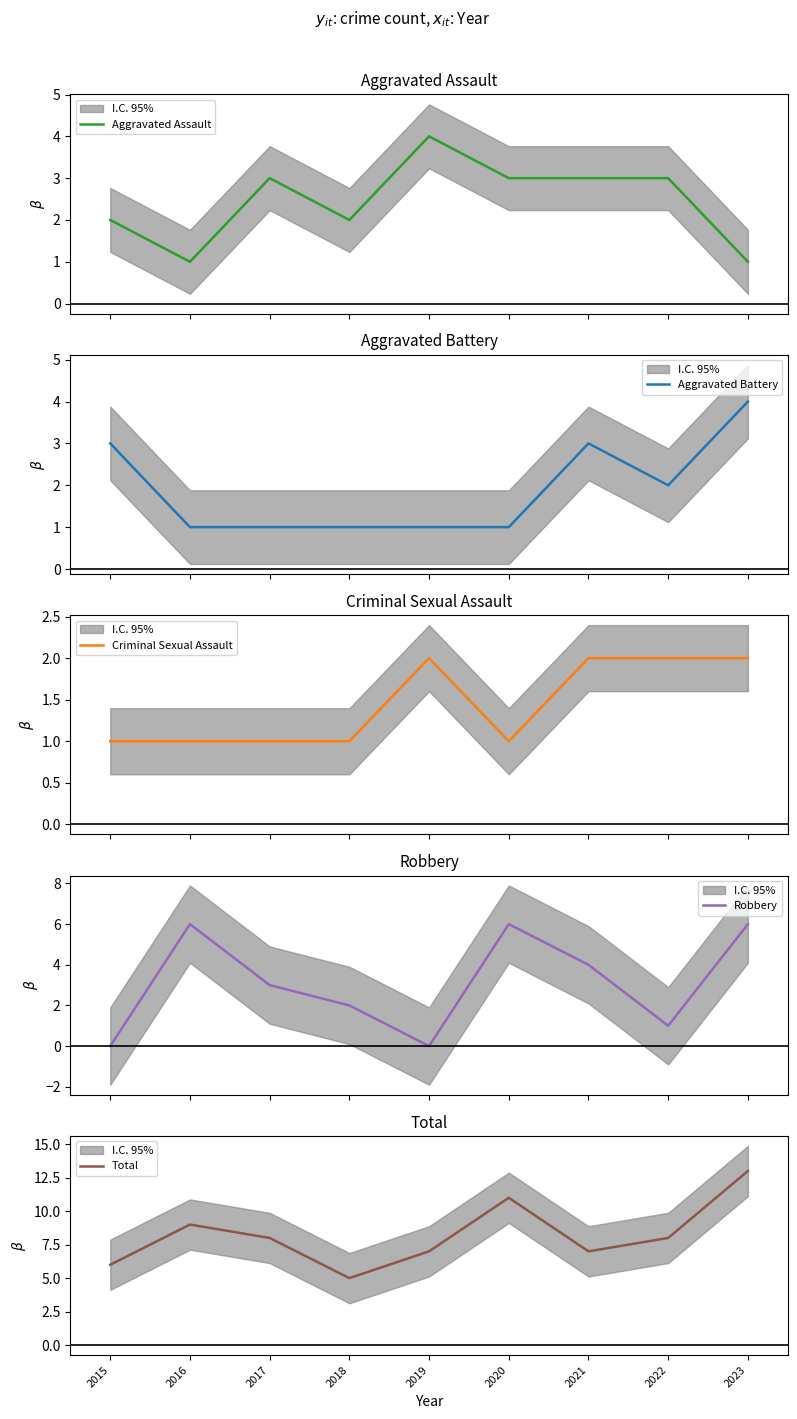

Which label corresponds to the largest value in the chart?

2023